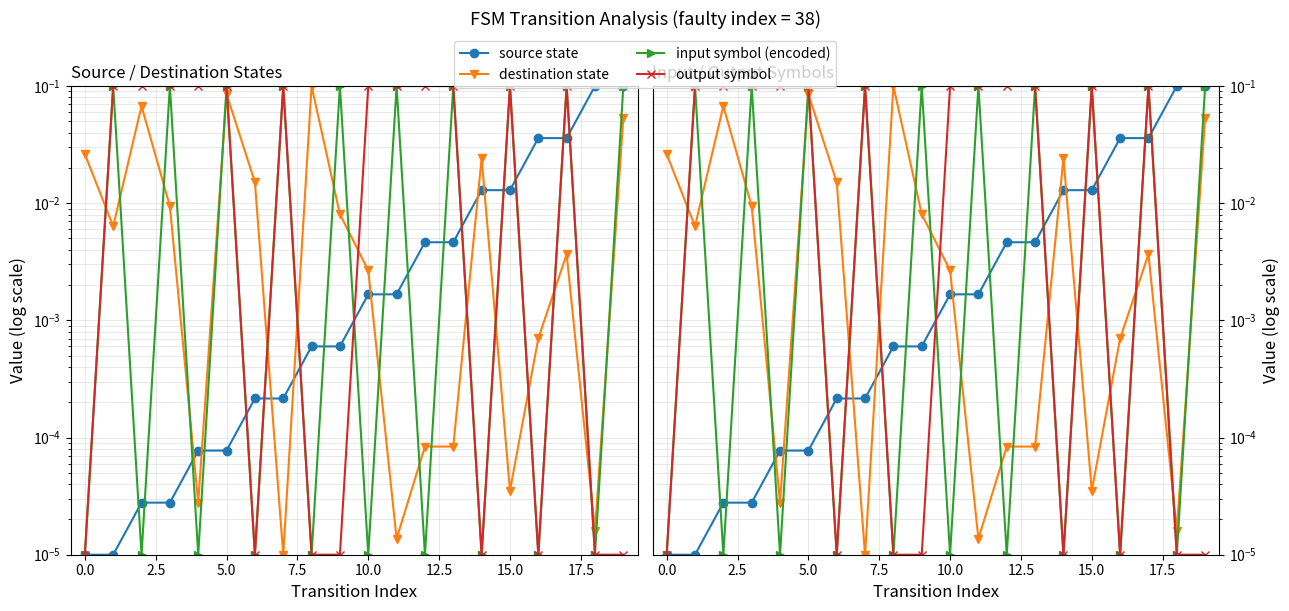

What is the total value across all series at 5.0?

0.3